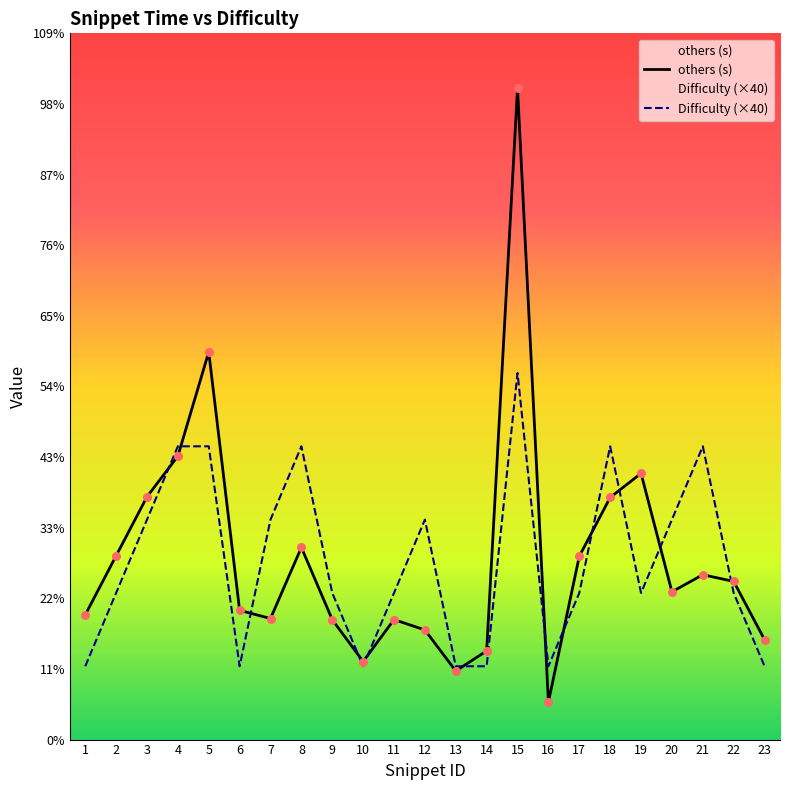

At which category is the sum across all series the highest?

15